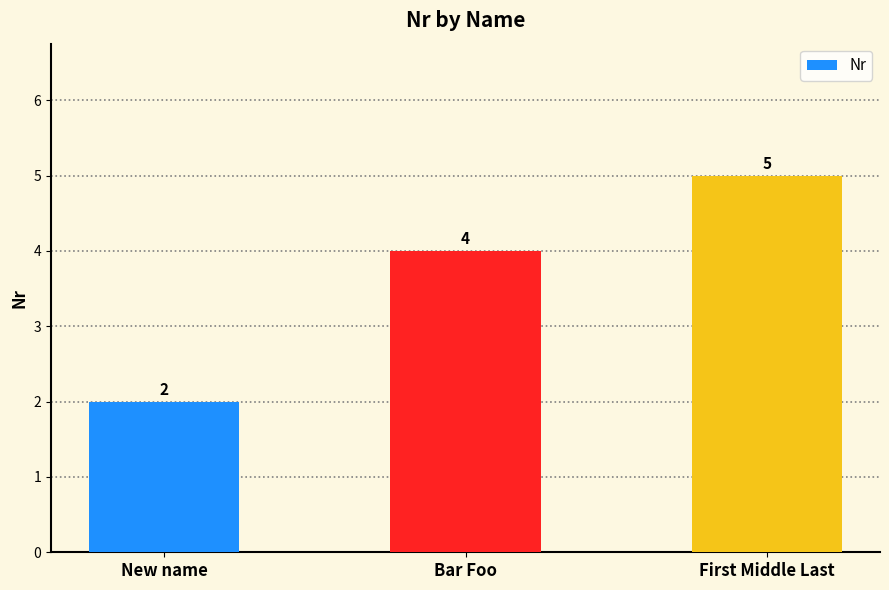

How many values are between 2 and 5?

3